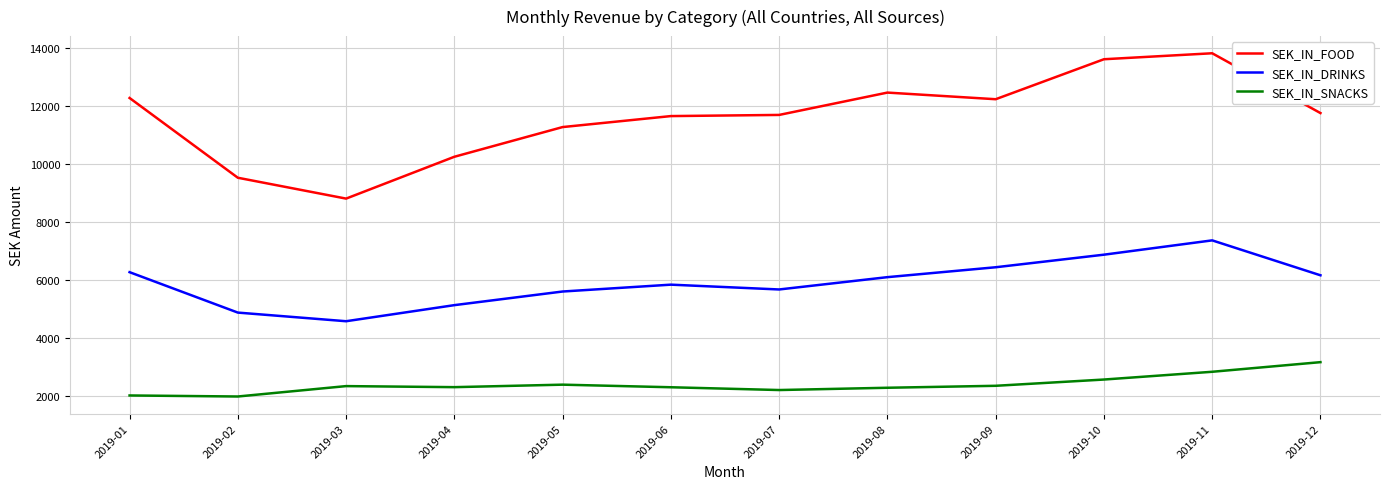

What is the difference between the second highest and second lowest values in the SEK_IN_DRINKS series?

1998.6